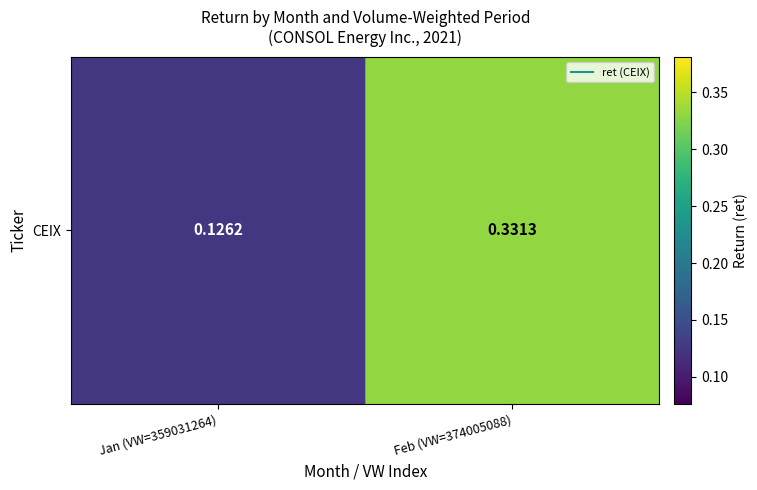

List the labels in order of value, largest first.

Feb (VW=374005088), Jan (VW=359031264)